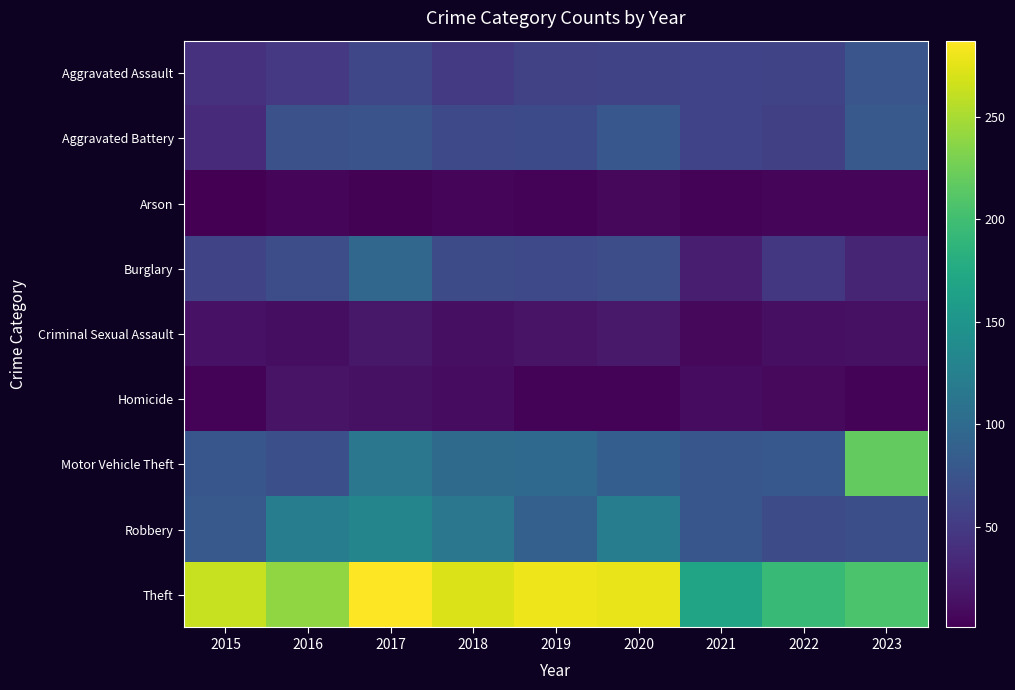

Which series has the widest spread of values?

Motor Vehicle Theft